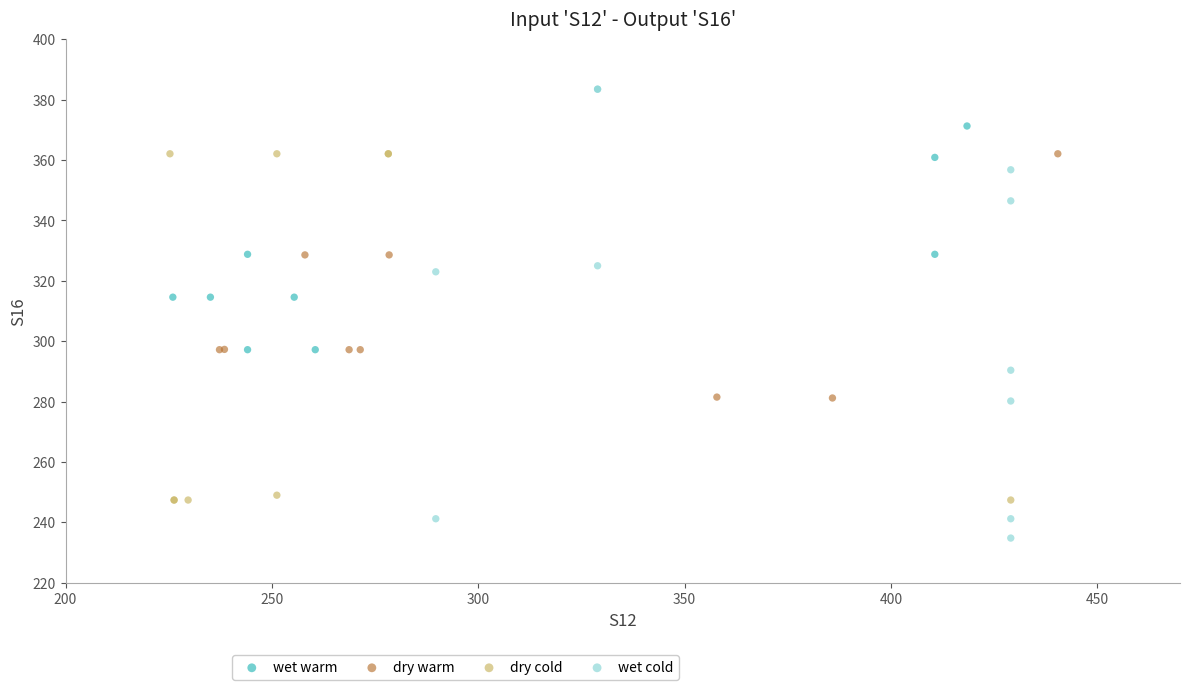

What are all the series names shown in the legend?

wet warm, dry warm, dry cold, wet cold